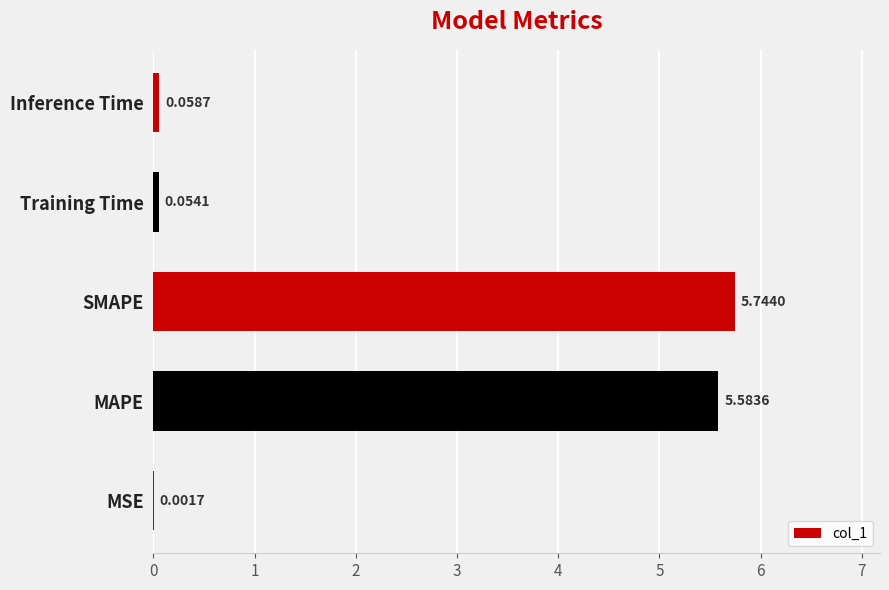

Between MSE and SMAPE, which is larger?

SMAPE